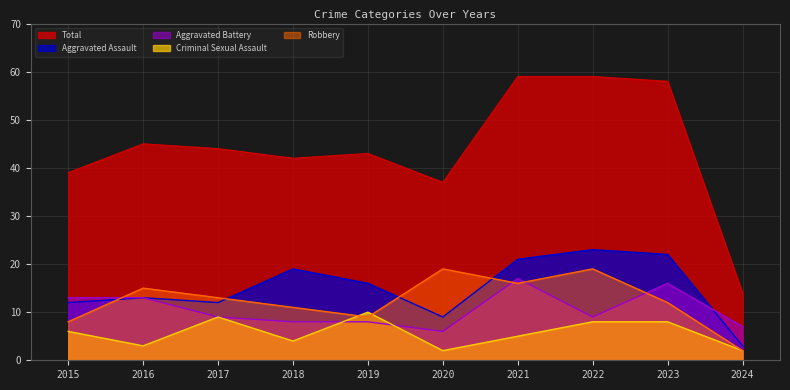

How many lines are shown in the chart?

5